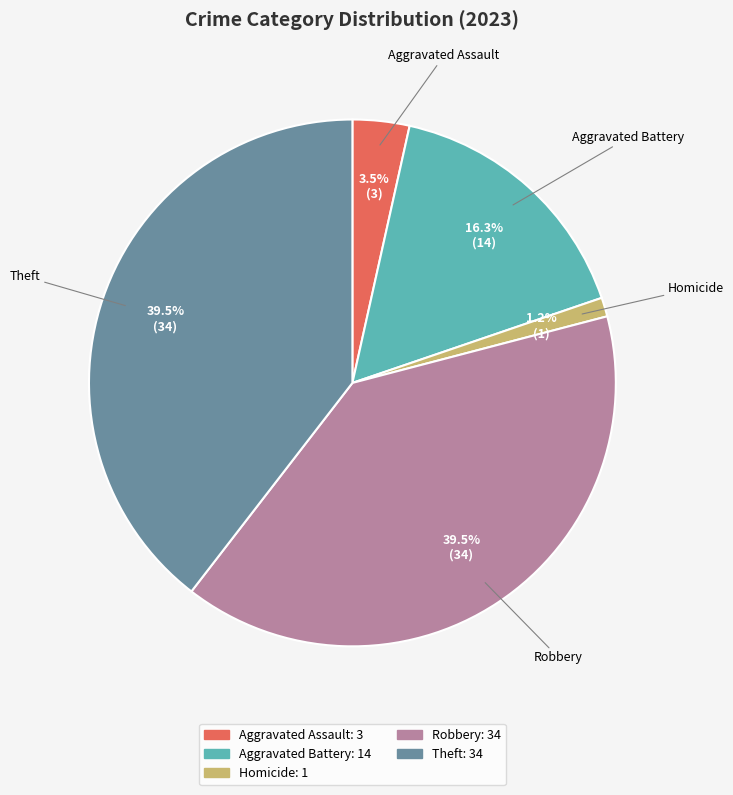

Is there a majority slice in this chart?

No